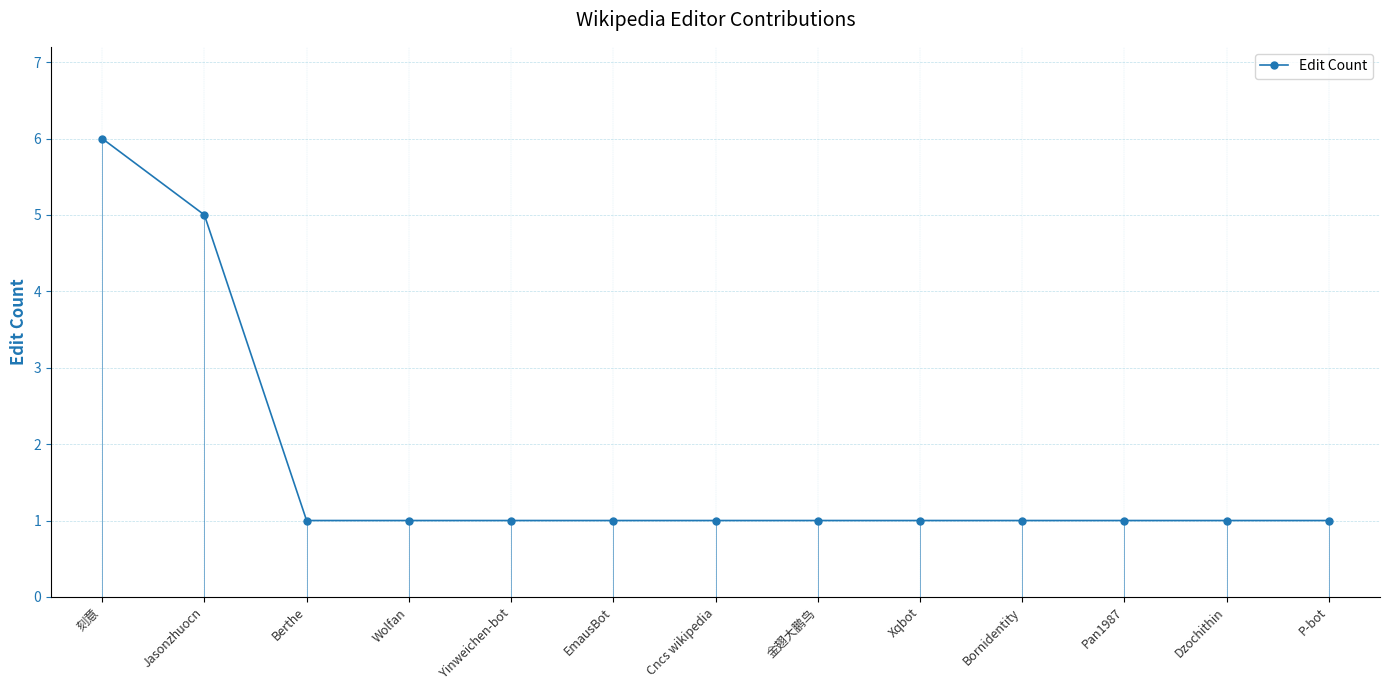

The chart shows a value of 0 at 金翅大鹏鸟. True or false?

False